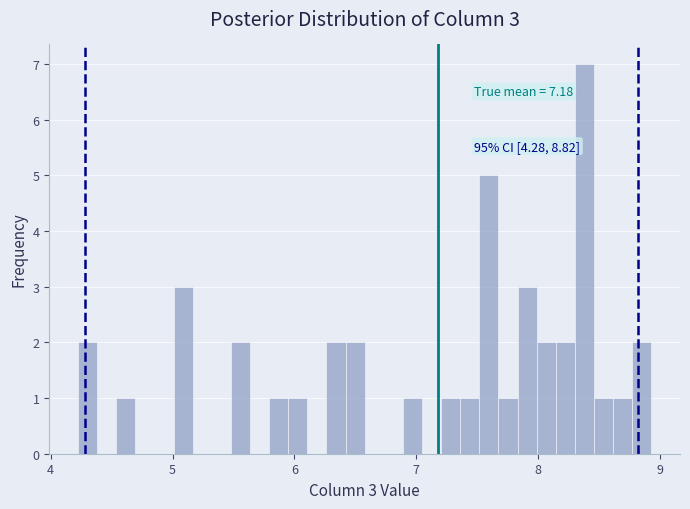

Read against the x-axis, roughly where is the centre of the tallest bar?

8.4